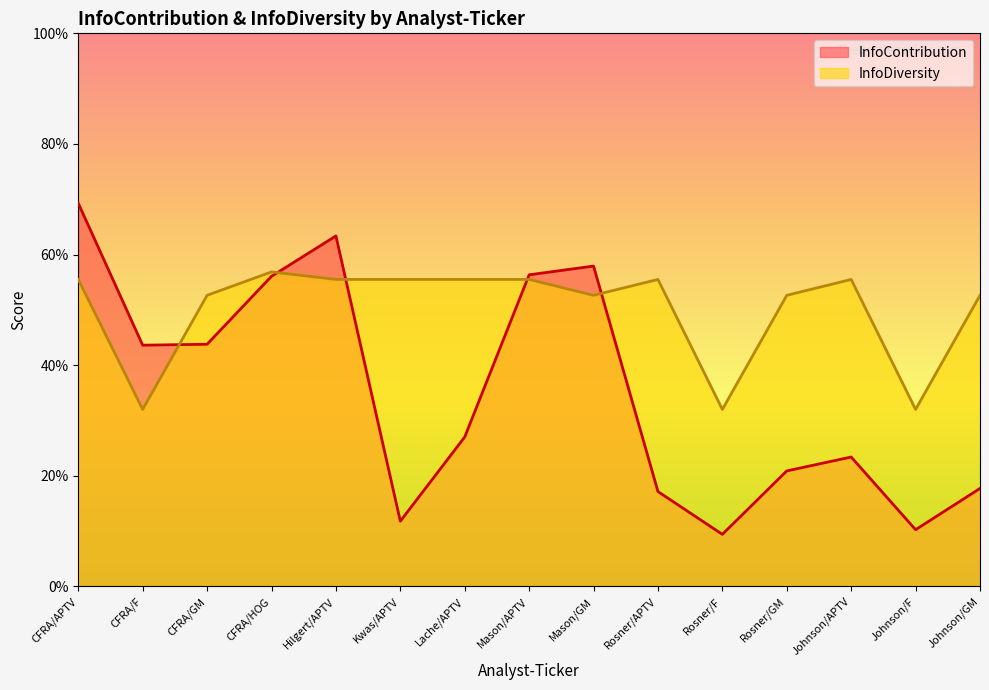

At which category does InfoDiversity reach its first local valley?

CFRA/F